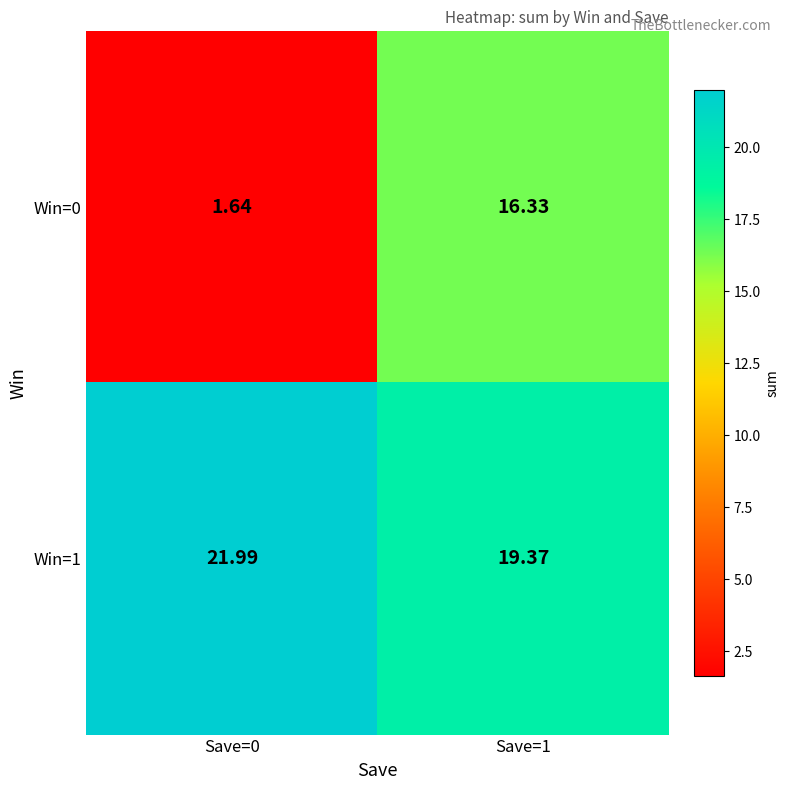

Is the value of Win=0 at Save=1 greater than the value of Win=1 at Save=0?

No